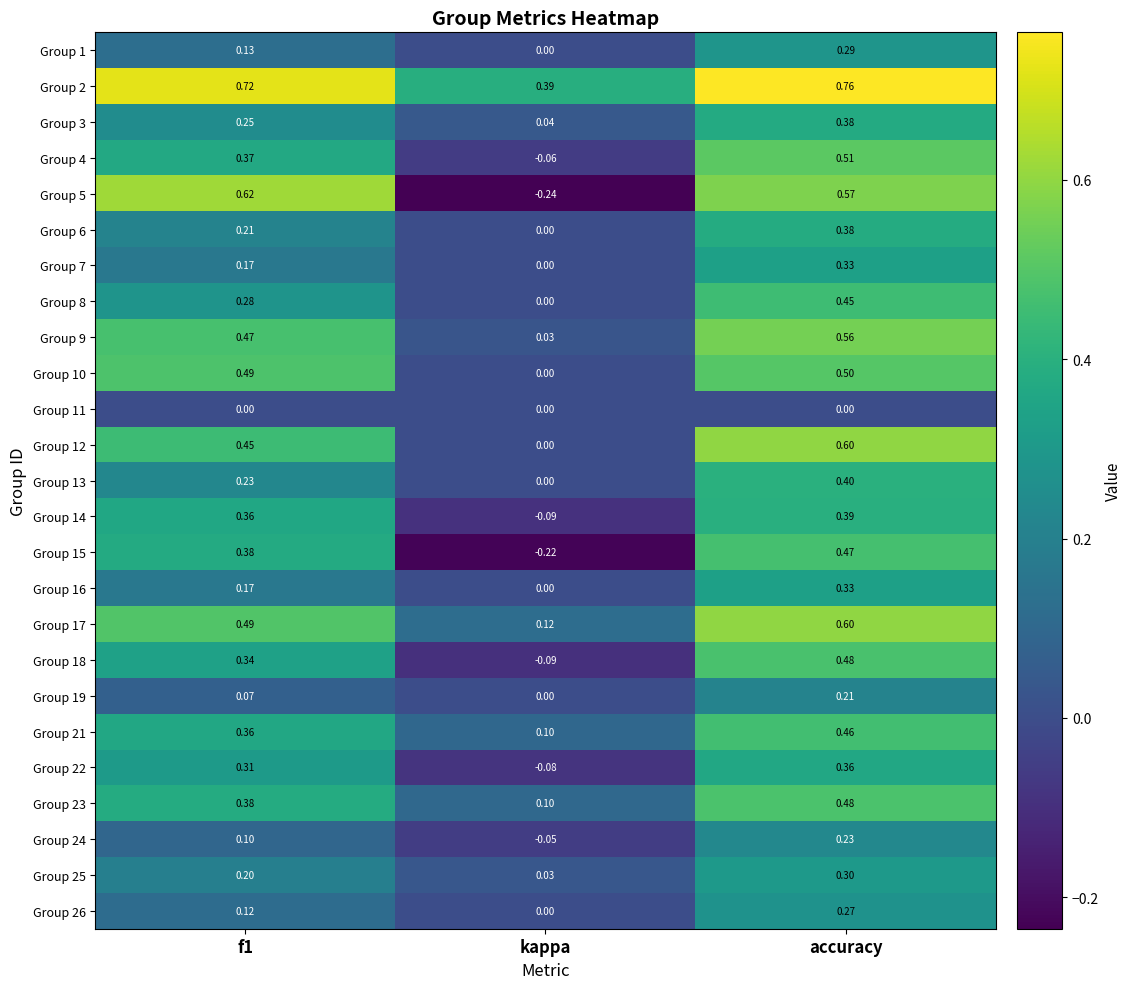

Is the value of Group 2 at f1 greater than the value of Group 26 at accuracy?

Yes